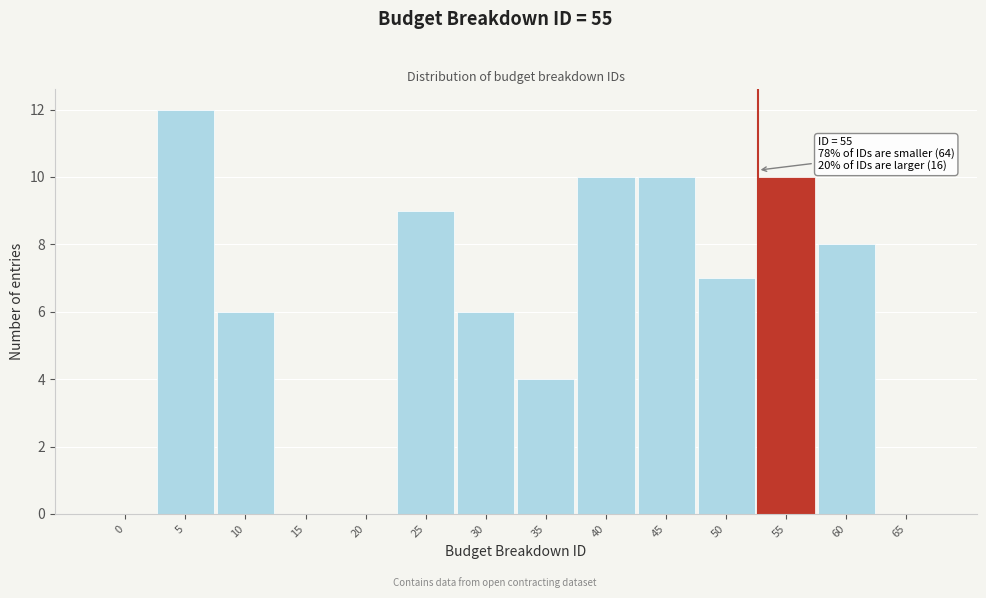

Reading left to right, transcribe all the data shown in this chart.

0=0	5=12	10=6	15=0	20=0	25=9	30=6	35=4	40=10	45=10	50=7	55=10	60=8	65=0